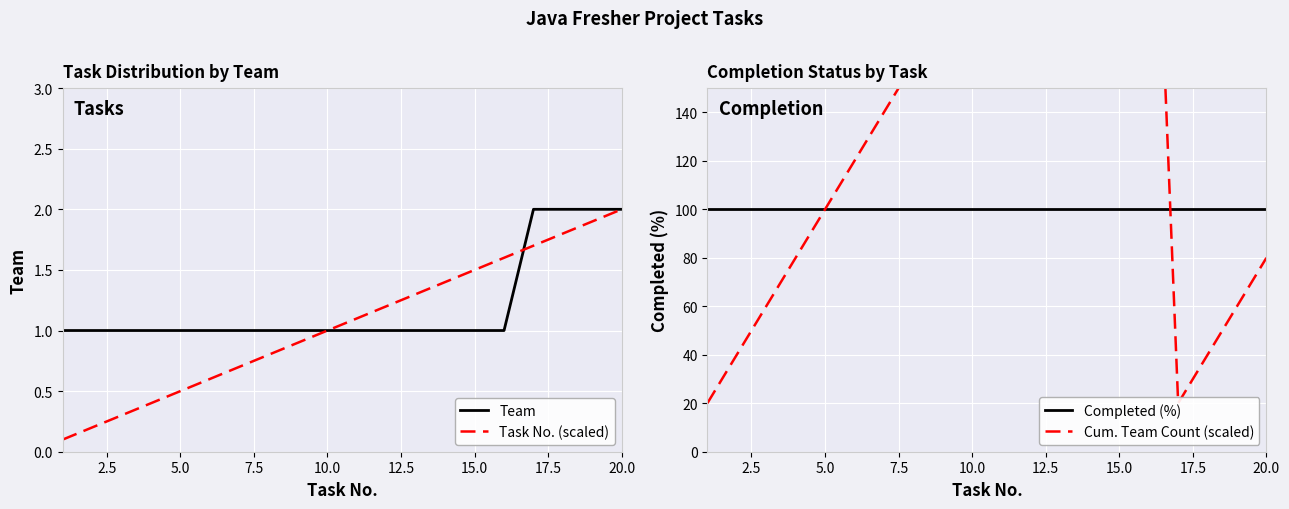

At how many categories does at least one series exceed 4?

20